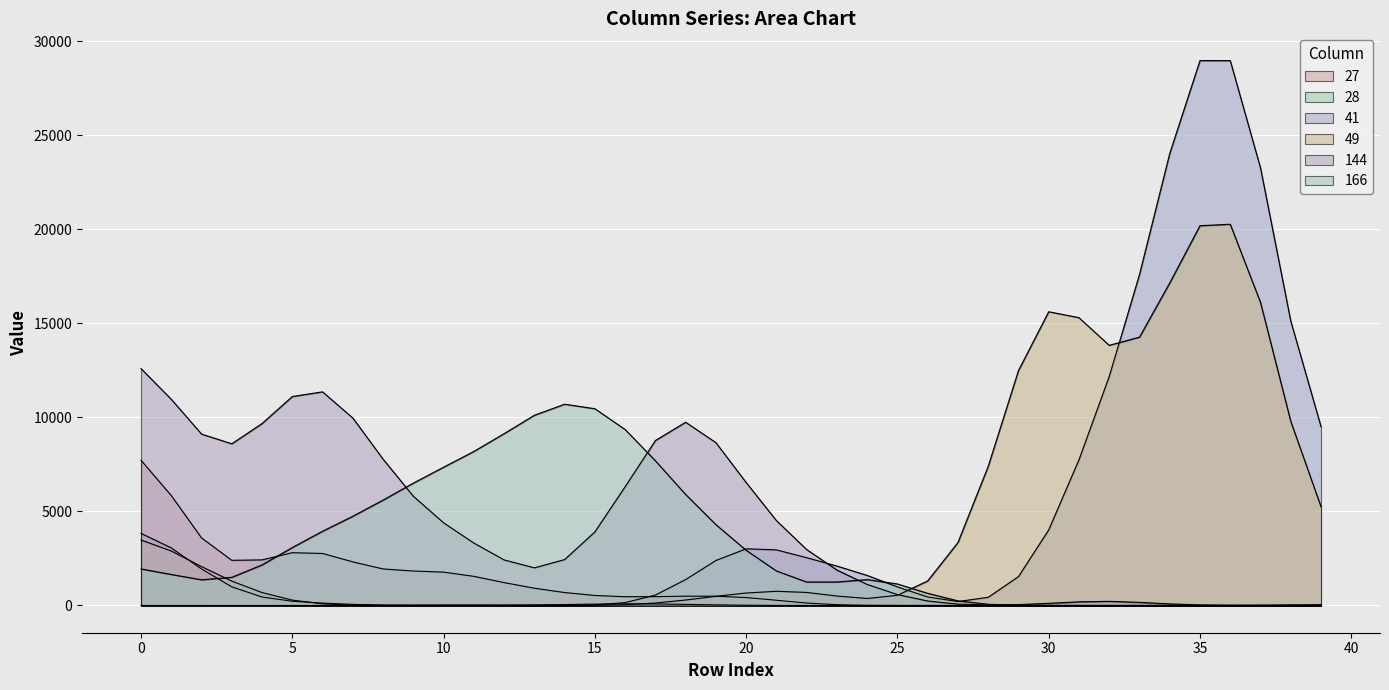

The value of 28 at 34 is 71. True or false?

False